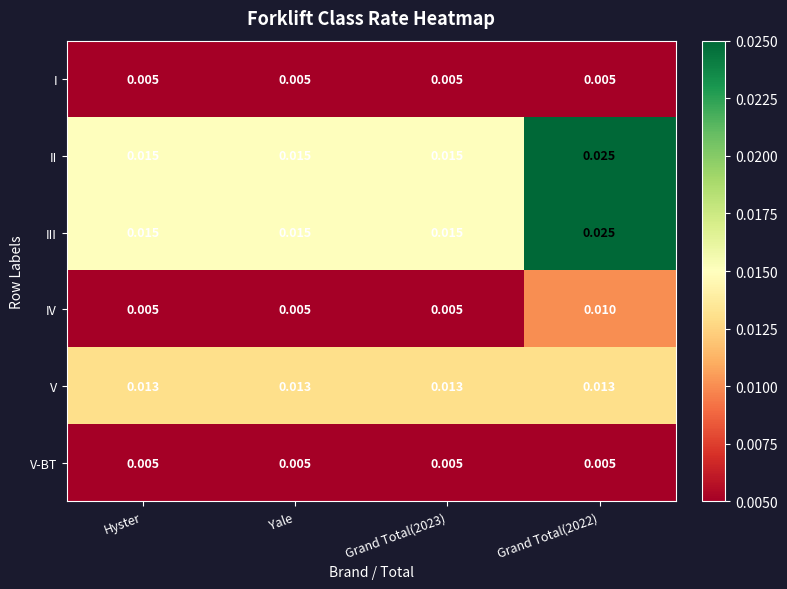

Is the value of V at Grand Total(2023) greater than the value of IV at Yale?

Yes